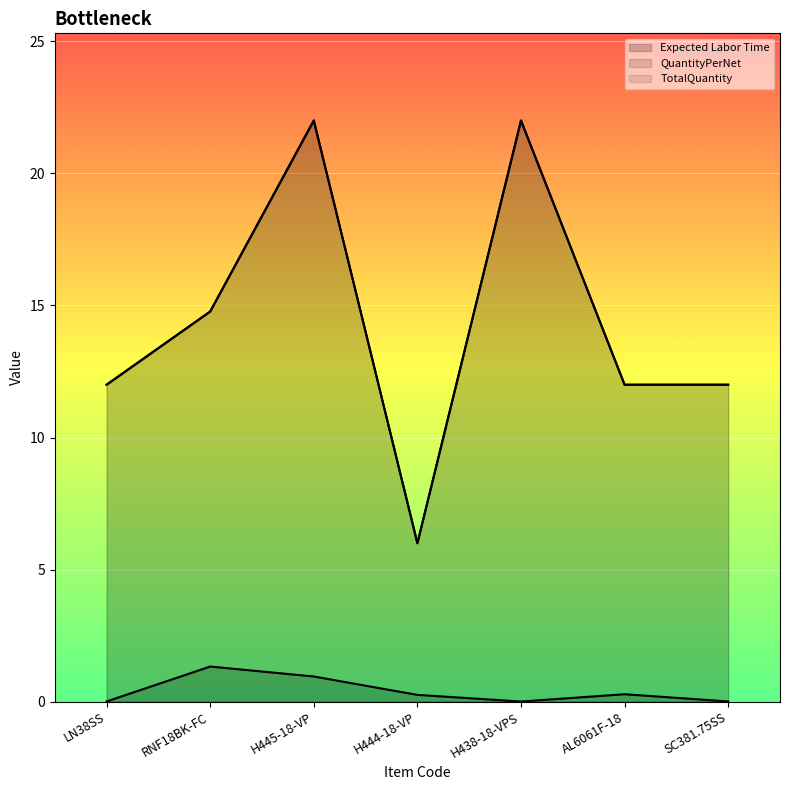

Which series has the largest total across all categories?

QuantityPerNet